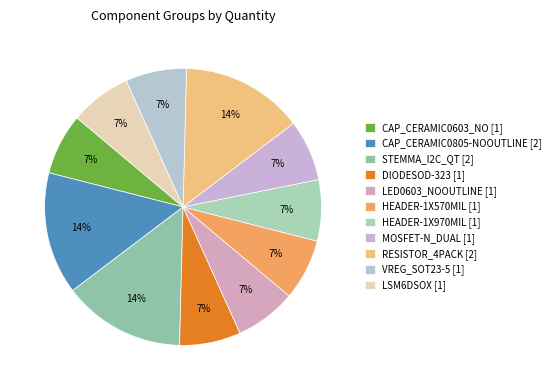

Combined, do LSM6DSOX [1] and VREG_SOT23-5 [1] account for over 50%?

No